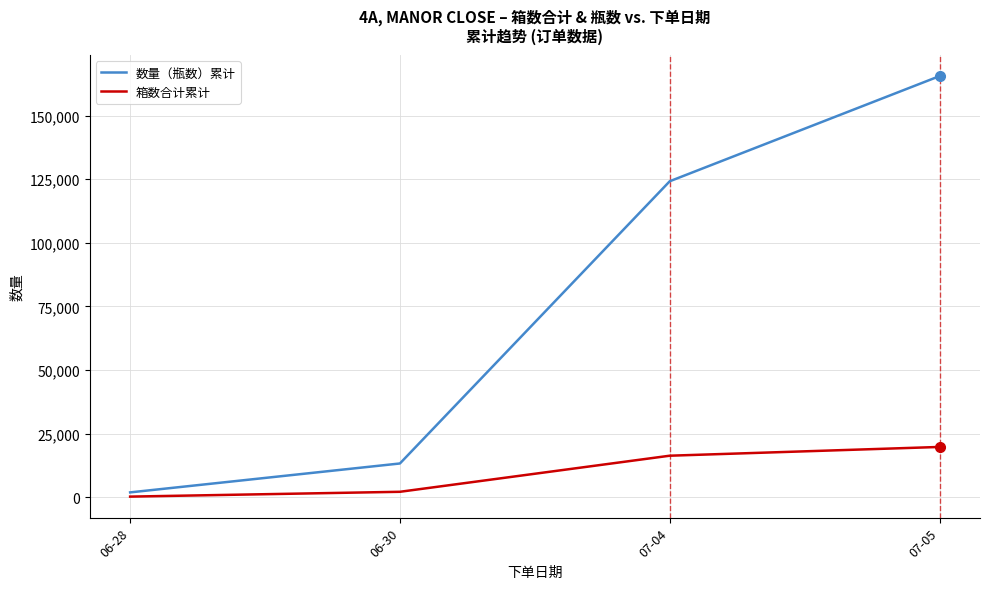

True or false: 箱数合计累计 and 数量（瓶数）累计 intersect in this chart.

False